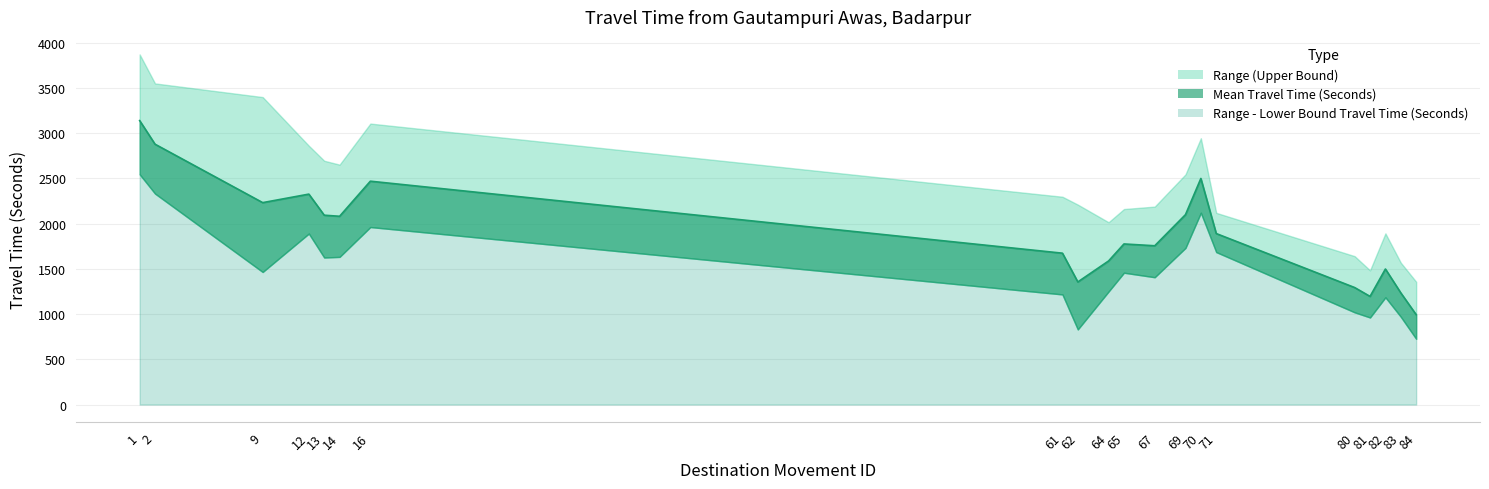

At which category does the chart reach its peak across all series?

1